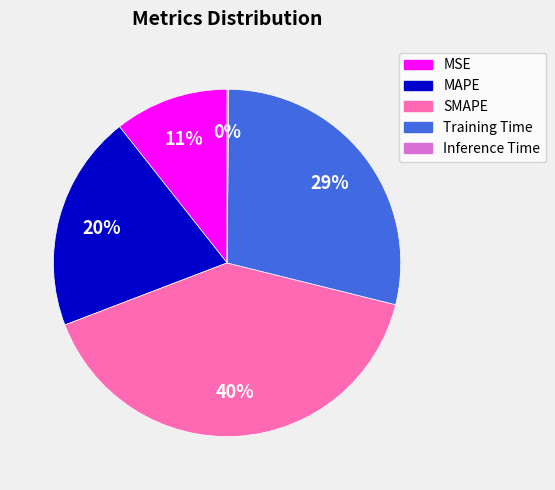

Which category has the biggest portion of the pie?

SMAPE